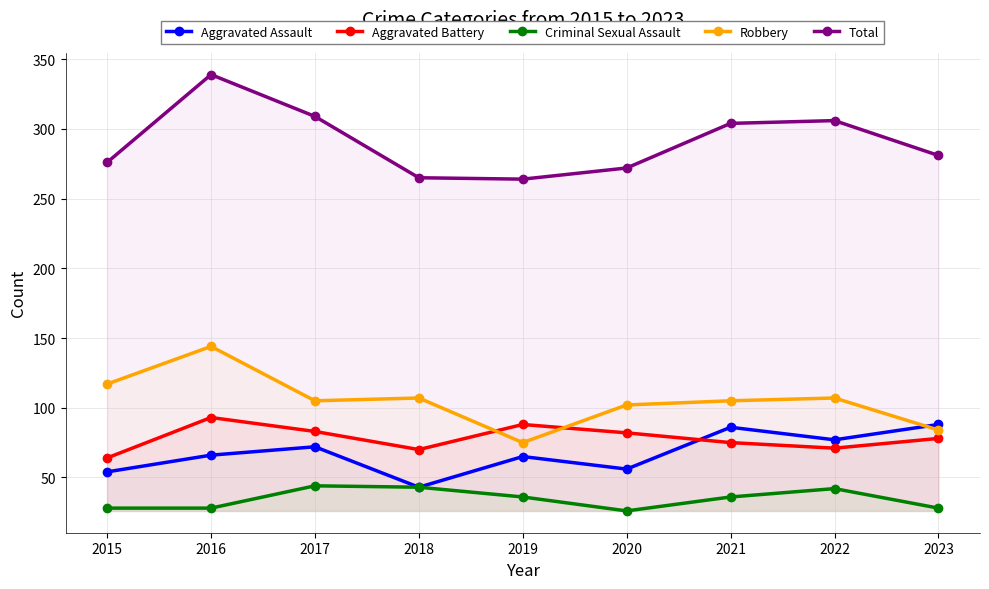

In Aggravated Assault, how many points are lower than both neighbors (excluding endpoints)?

3